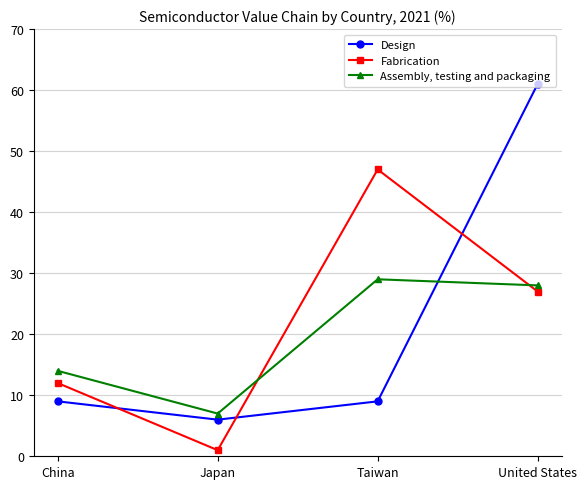

Does the chart display data point markers on the line(s)?

Yes